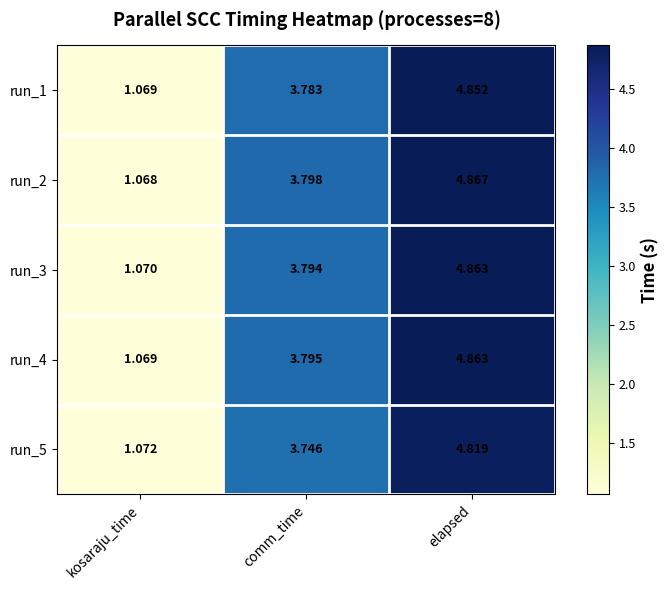

Where does the run_1 series first go above 3?

comm_time